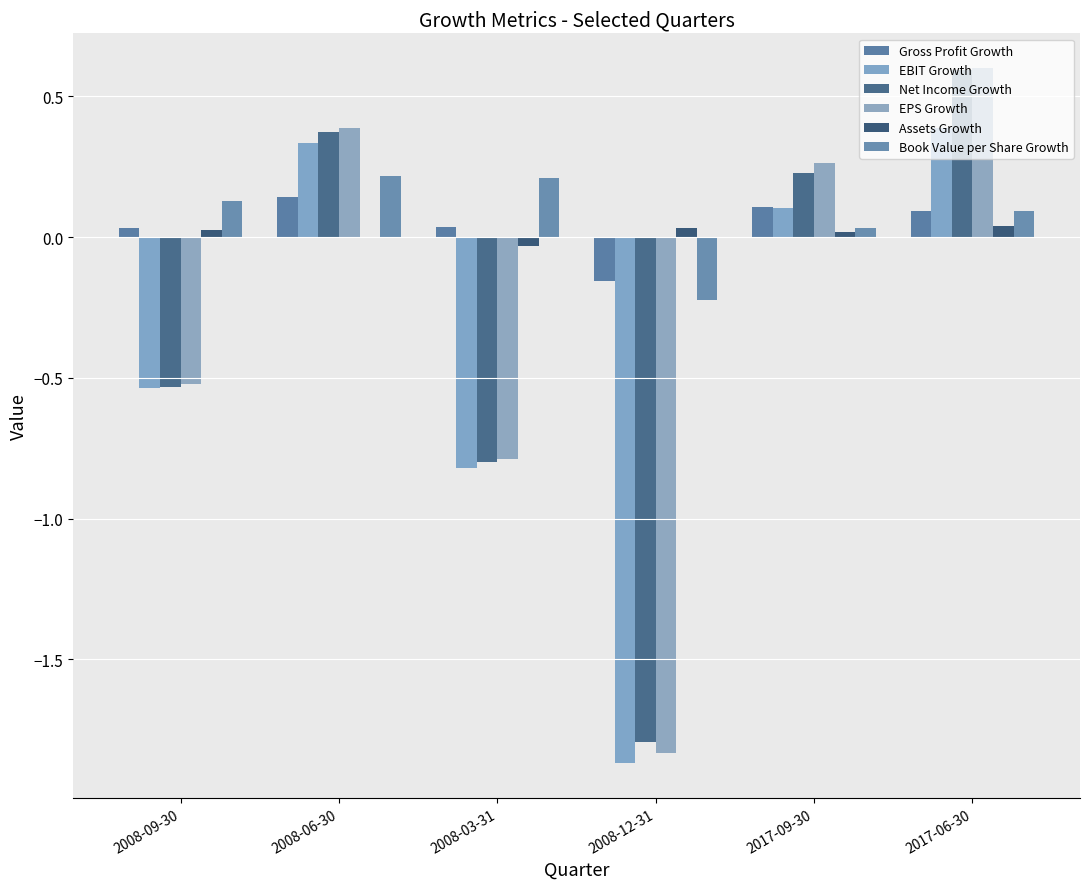

What is the label of the 2nd bar from the left?

2008-06-30